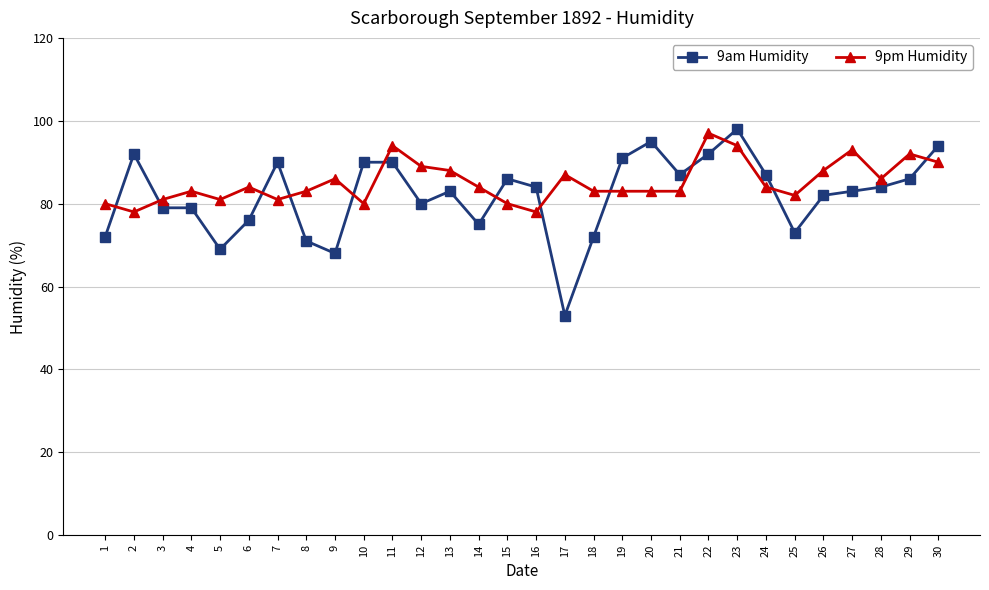

What is the sum of the 9am Humidity values at 13 and 18?

155